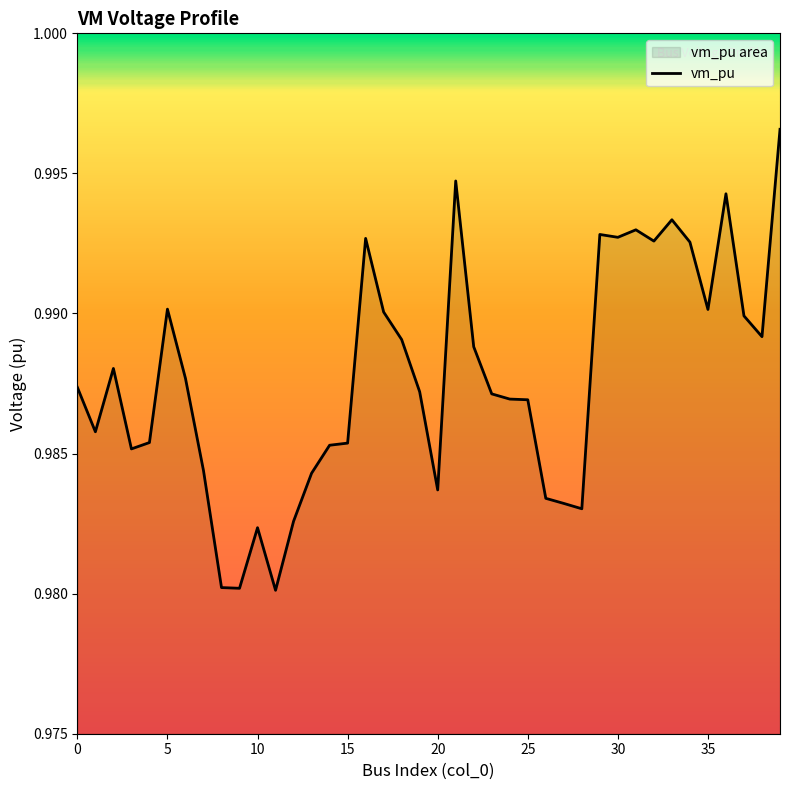

Does the chart display data point markers on the line(s)?

No